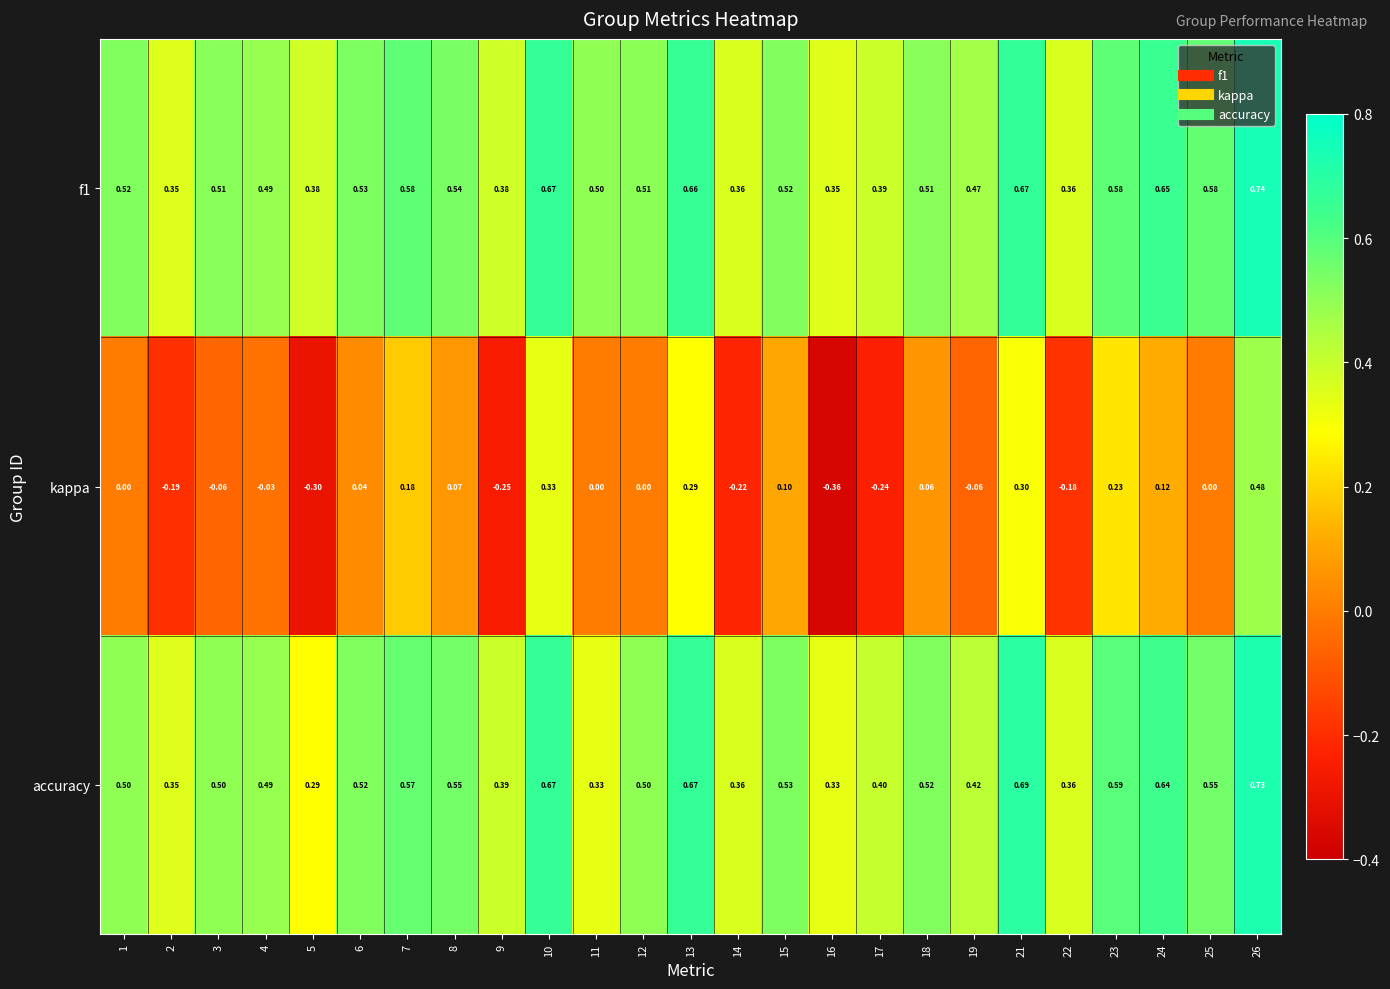

Which series changed the most between 14 and 23?

kappa